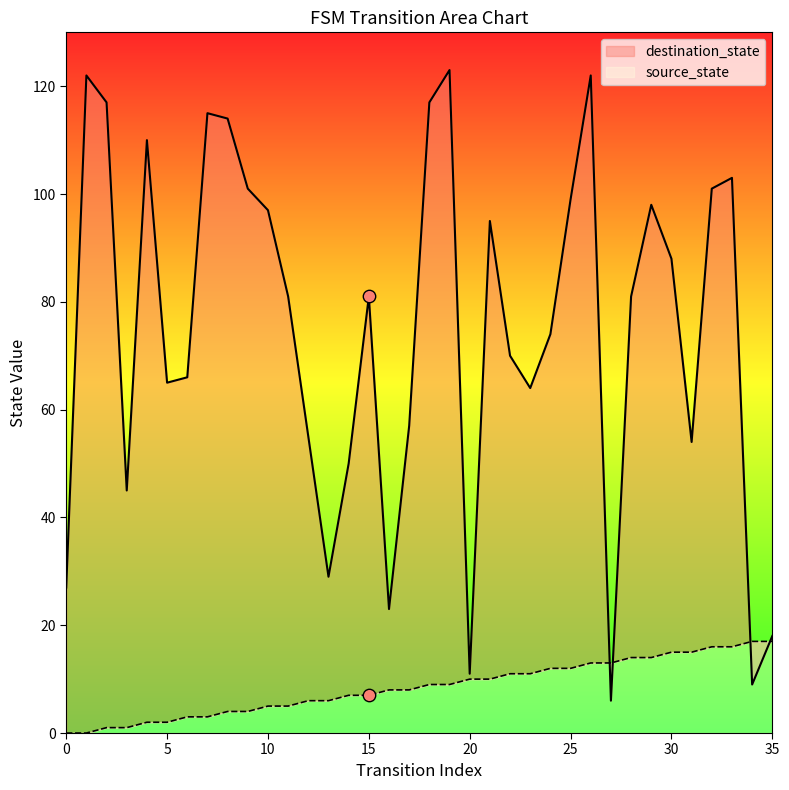

At how many categories does at least one series exceed 87?

16